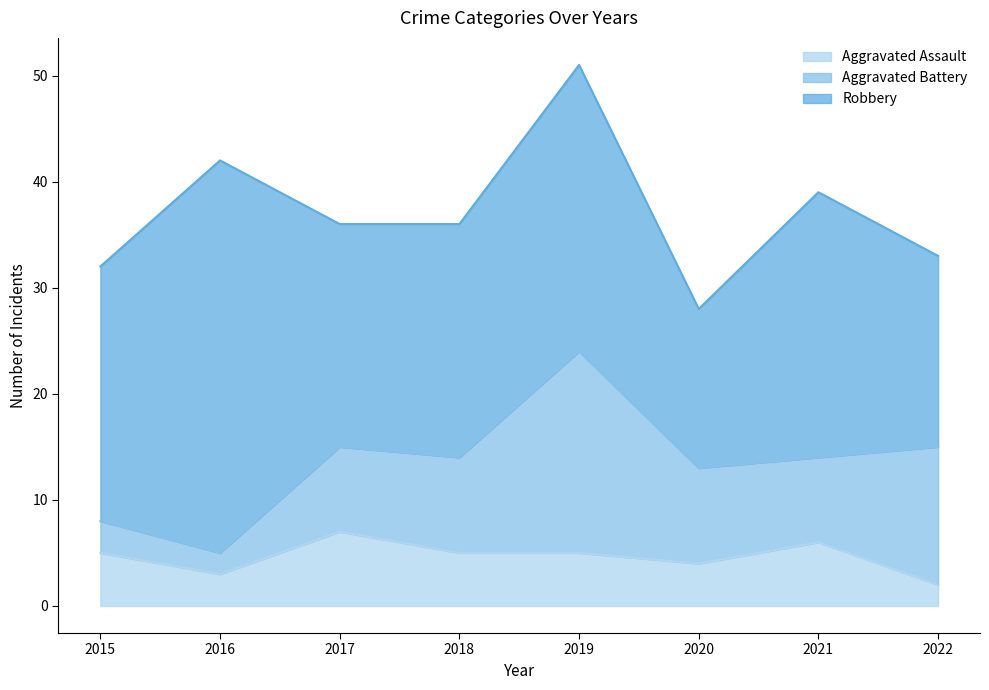

The Aggravated Assault series shows 7 at 2017. True or false?

True